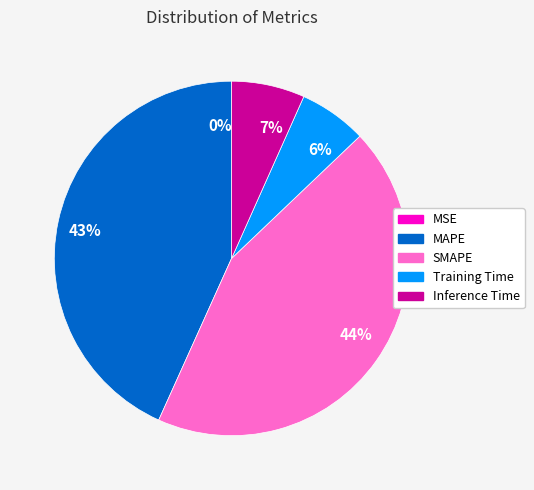

The 6% slice represents 6% of the pie. True or false?

True